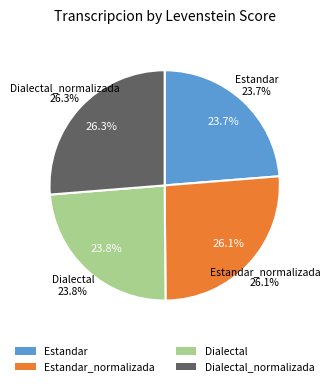

How many segments does this pie chart have?

4